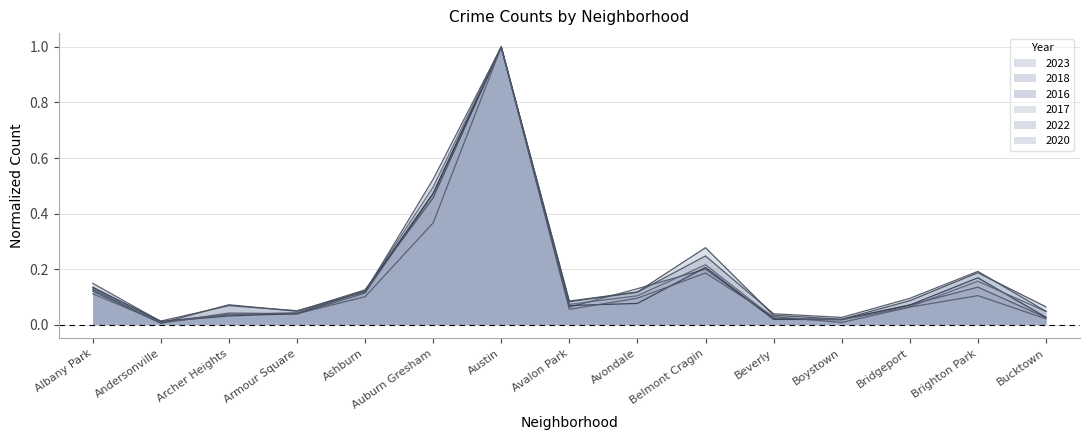

Reading left to right, extract all data points from this chart.

2023: 0.1	0.0	0.1	0.0	0.1	0.5	1.0	0.1	0.1	0.3	0.0	0.0	0.1	0.2	0.1
2018: 0.1	0.0	0.0	0.0	0.1	0.5	1.0	0.1	0.1	0.2	0.0	0.0	0.1	0.1	0.0
2016: 0.1	0.0	0.0	0.0	0.1	0.5	1.0	0.1	0.1	0.2	0.0	0.0	0.1	0.2	0.0
2017: 0.1	0.0	0.0	0.0	0.1	0.5	1.0	0.1	0.1	0.2	0.0	0.0	0.1	0.2	0.0
2022: 0.1	0.0	0.1	0.0	0.1	0.5	1.0	0.1	0.1	0.2	0.0	0.0	0.1	0.2	0.0
2020: 0.1	0.0	0.0	0.0	0.1	0.4	1.0	0.1	0.1	0.2	0.0	0.0	0.1	0.1	0.0